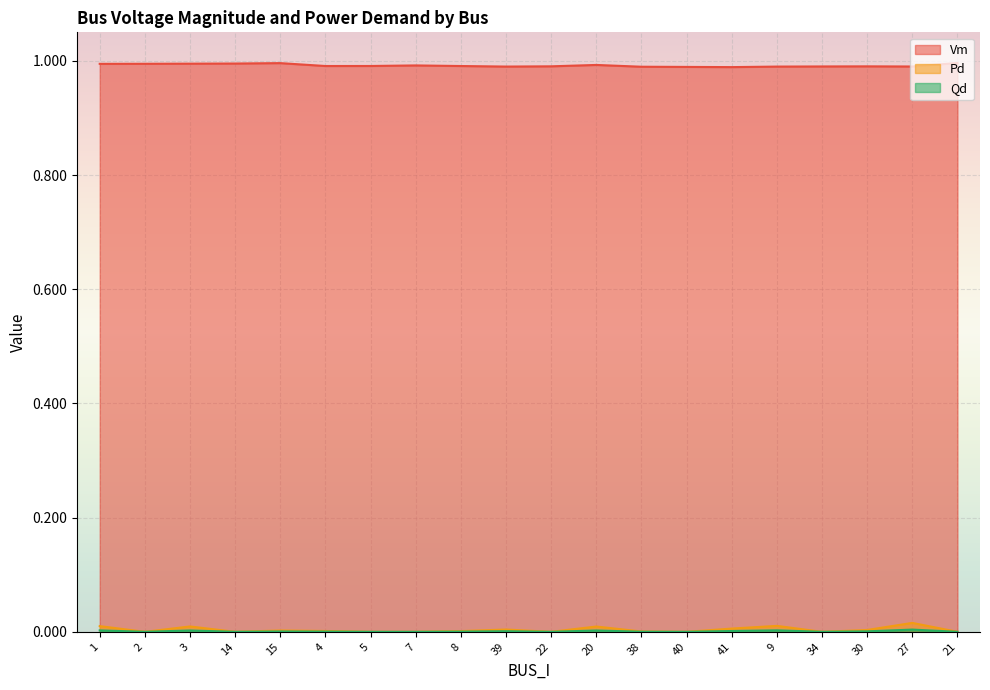

Which label corresponds to the largest value in the chart?

21